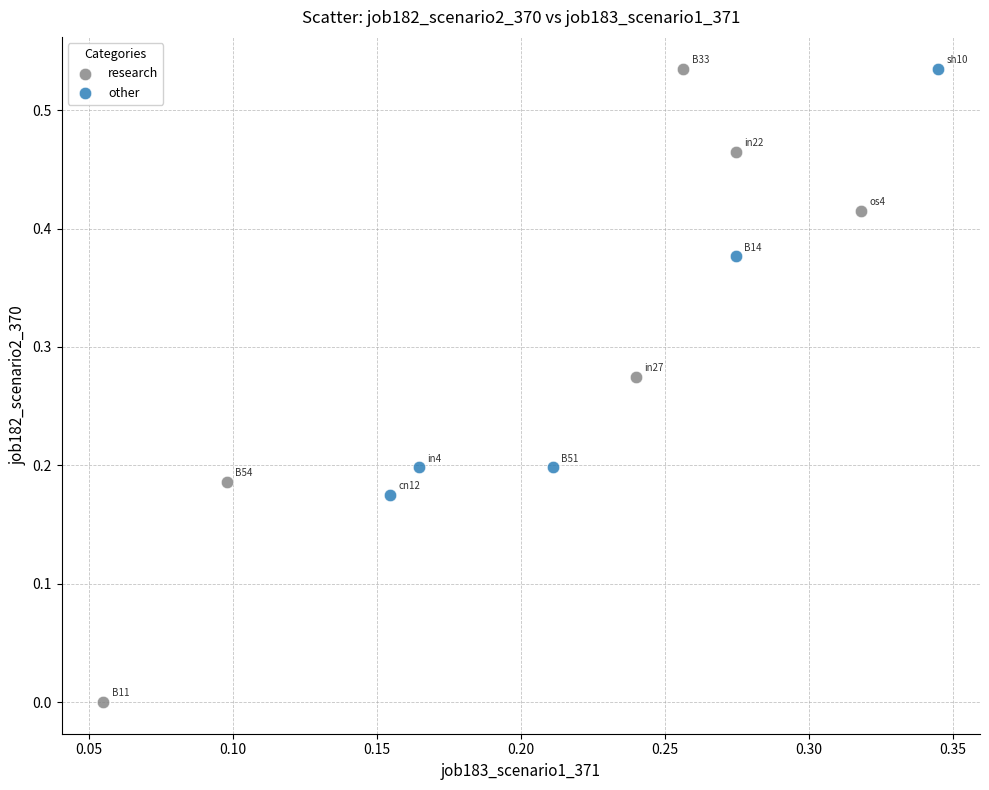

Which series has the widest spread of Y values?

research